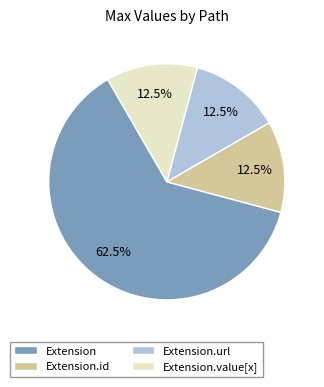

Which category has the biggest portion of the pie?

Extension